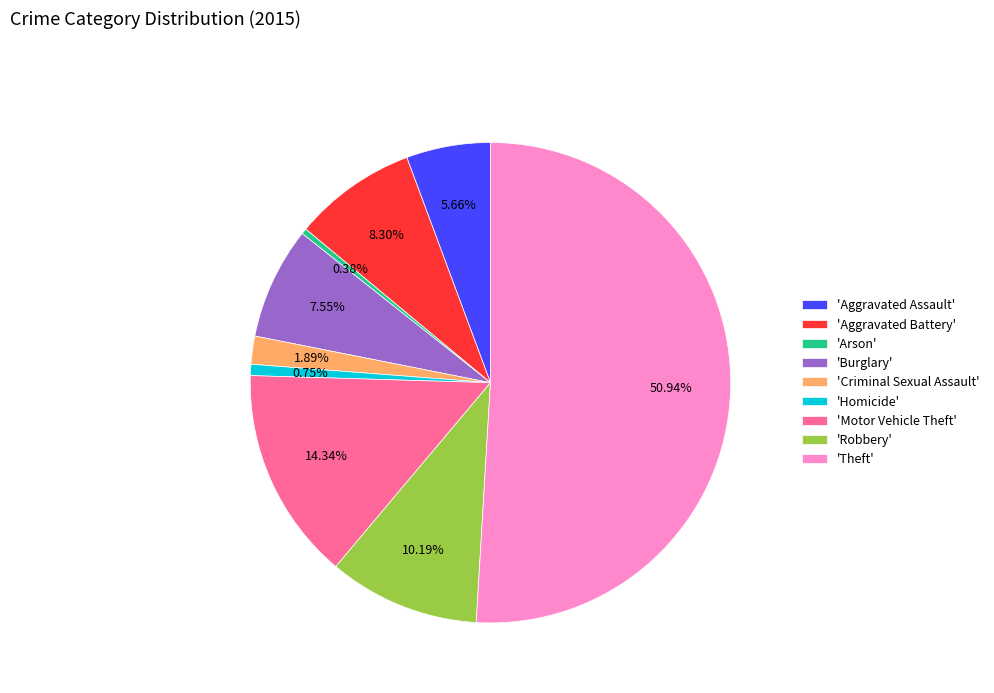

Does 'Aggravated Battery' account for over 50% of the chart?

No